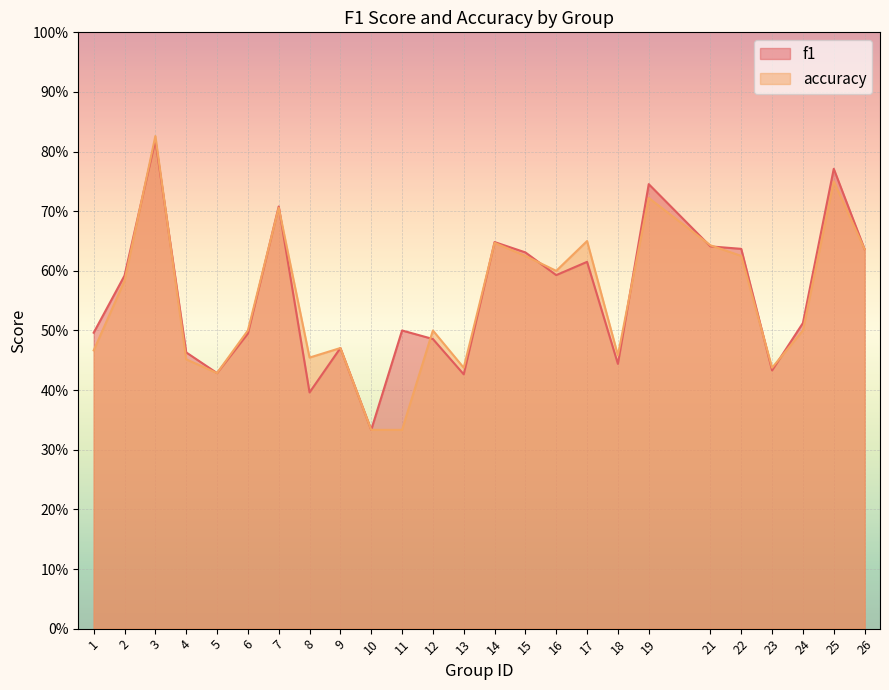

Does the chart display data point markers on the line(s)?

No